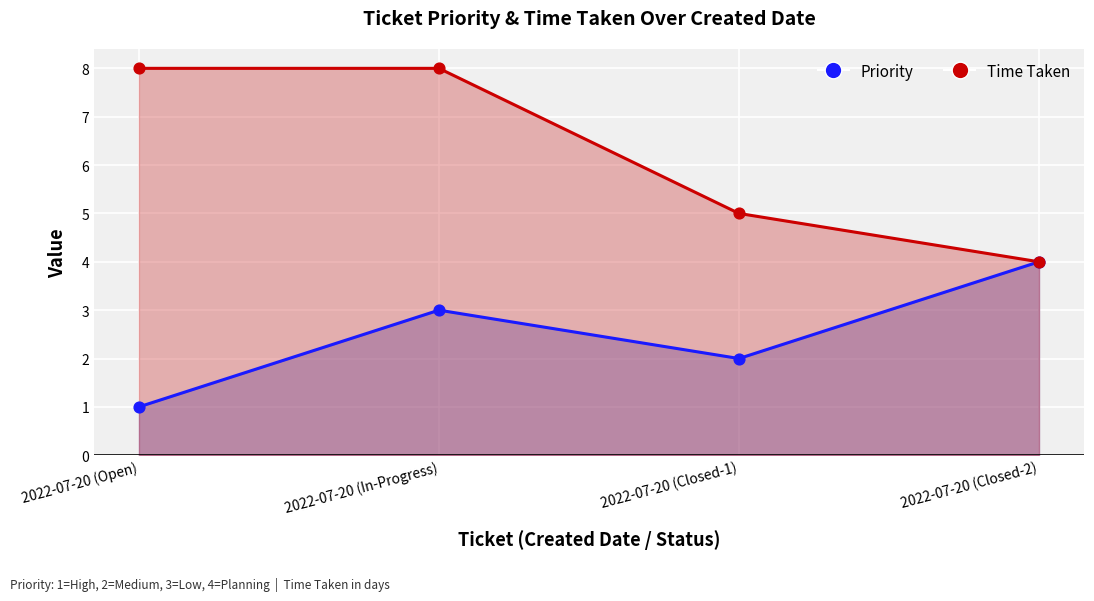

Which series contains the highest Y value?

Time Taken